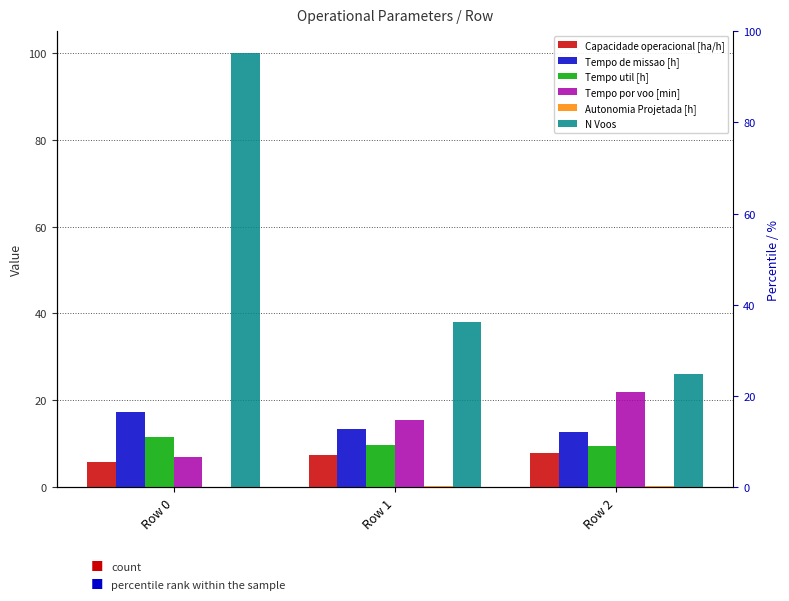

How many Tempo util [h] values are between 9 and 11?

2